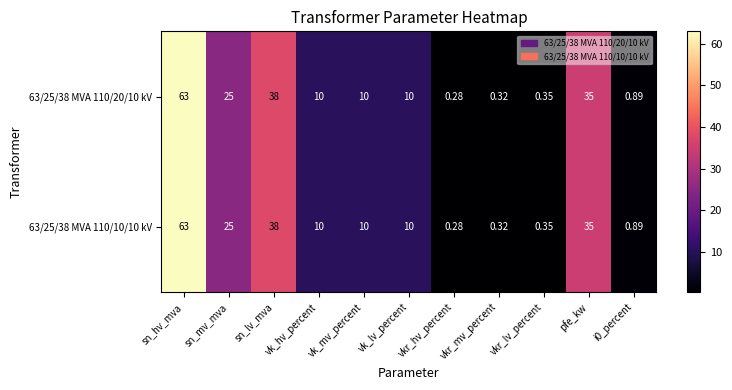

Is the value of 63/25/38 MVA 110/10/10 kV at vk_hv_percent greater than the value of 63/25/38 MVA 110/20/10 kV at vkr_lv_percent?

Yes